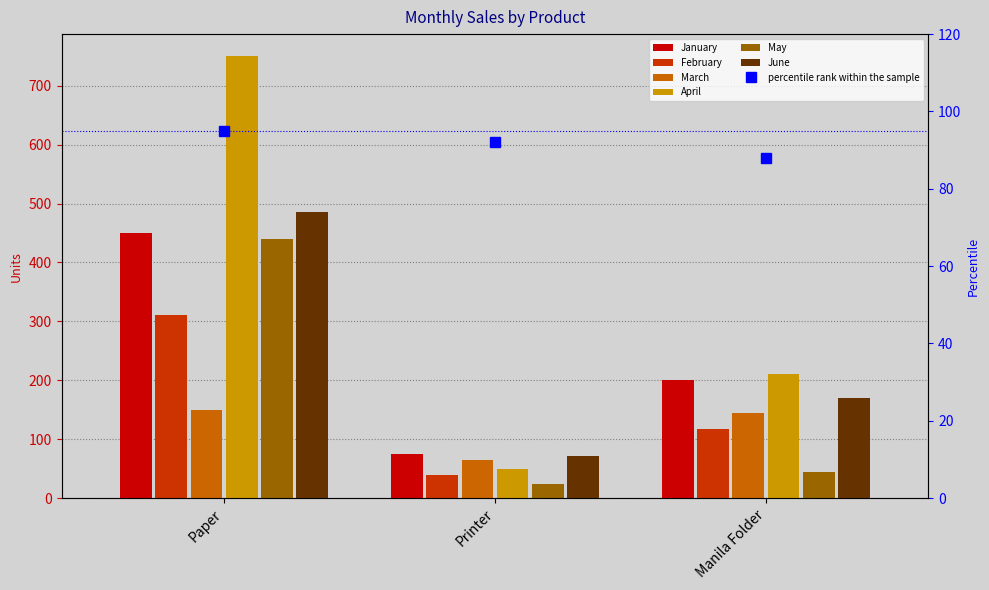

Rank the series at Paper from lowest to highest value.

March, February, May, January, June, April